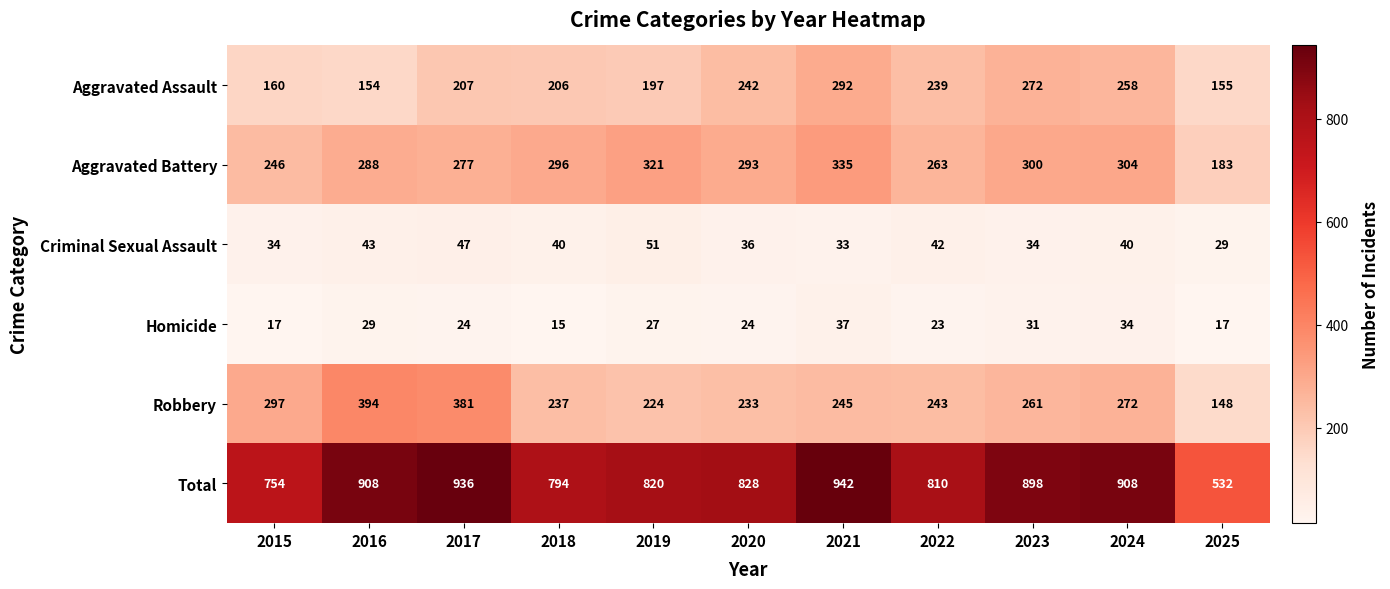

Which series has the largest total across all categories?

Total